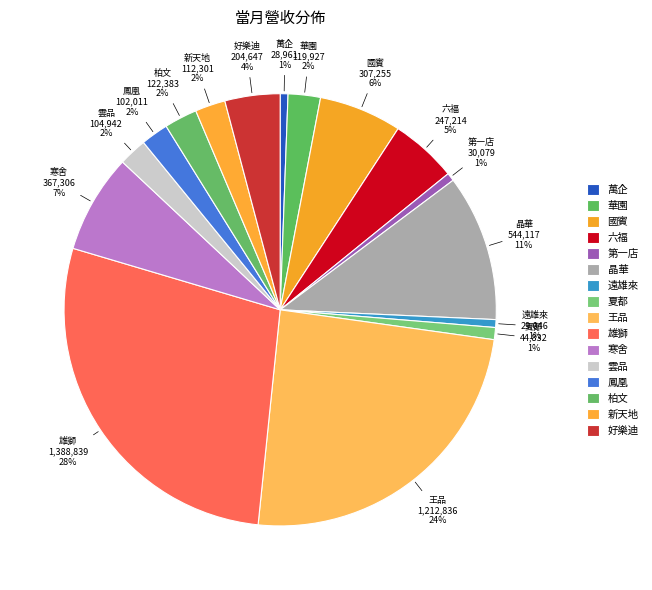

To the nearest percent, what portion does 遠雄來 represent?

1%